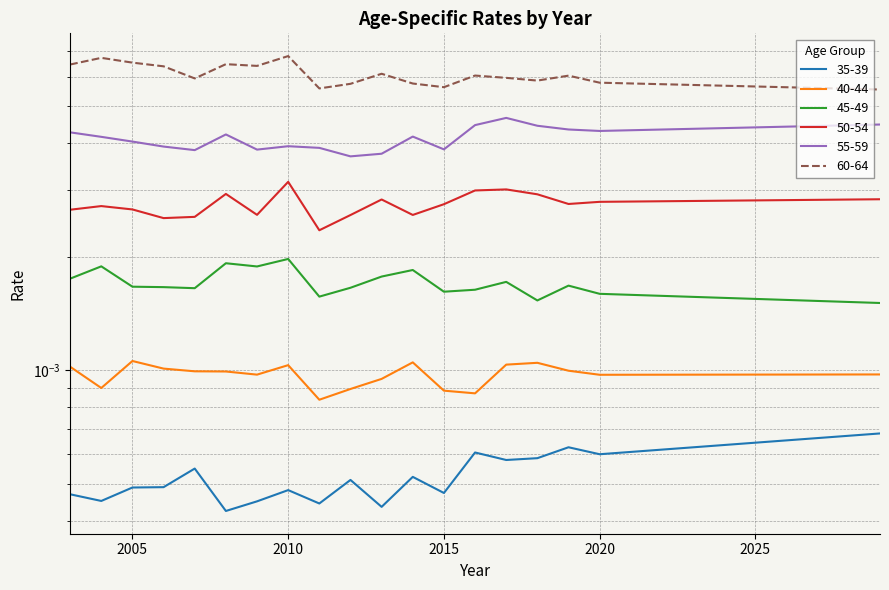

Count the 40-44 values in the range 0 to 1.

27